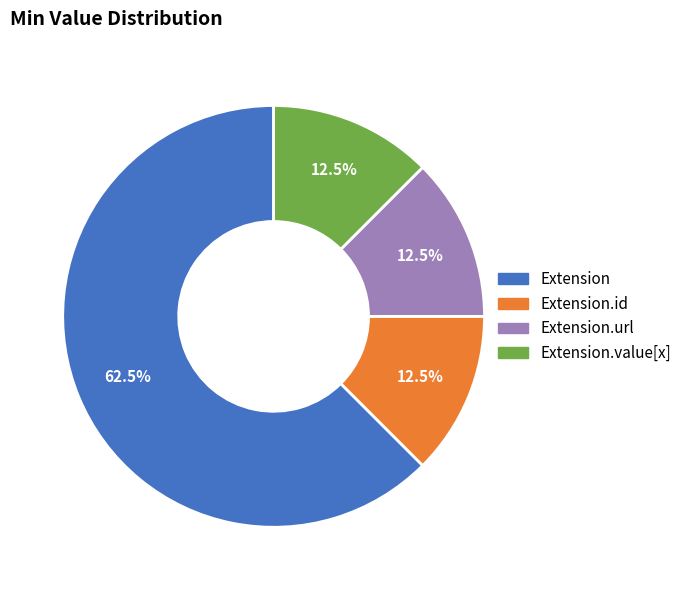

Does any single category account for the majority?

Yes